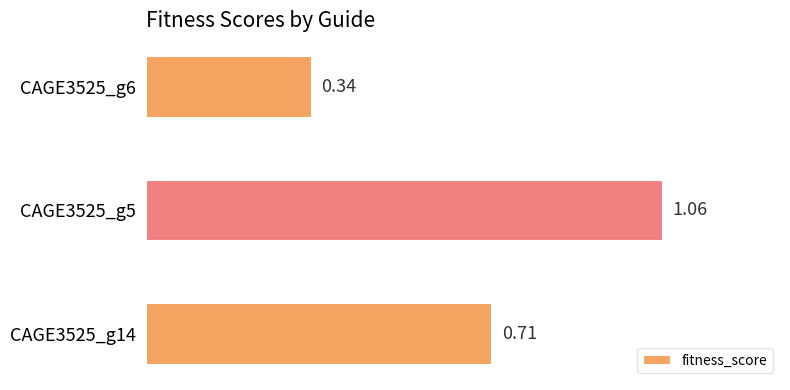

Between CAGE3525_g5 and CAGE3525_g6, which is larger?

CAGE3525_g5